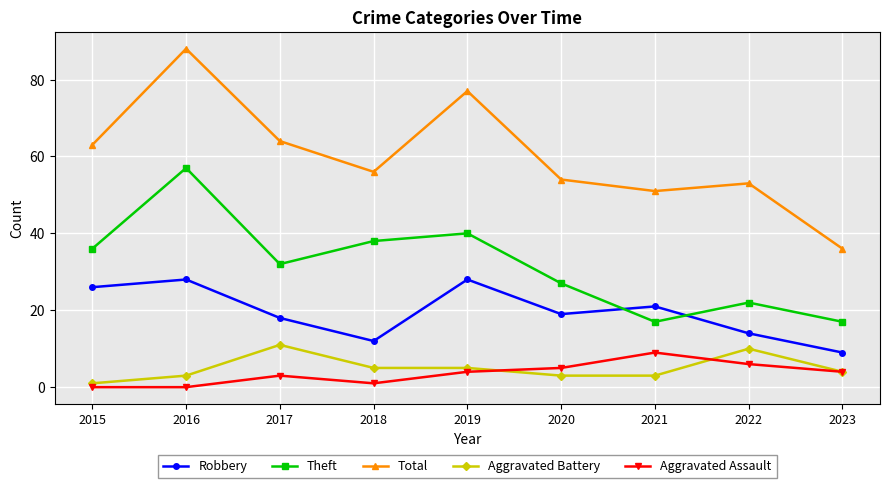

How many data points in Theft are less than 32?

4